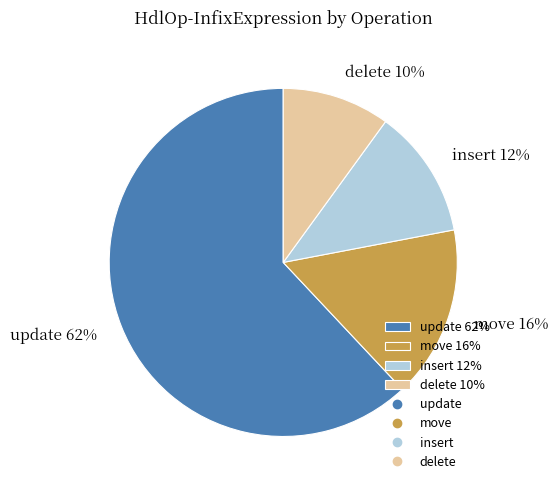

Which category has the smallest portion of the pie?

delete